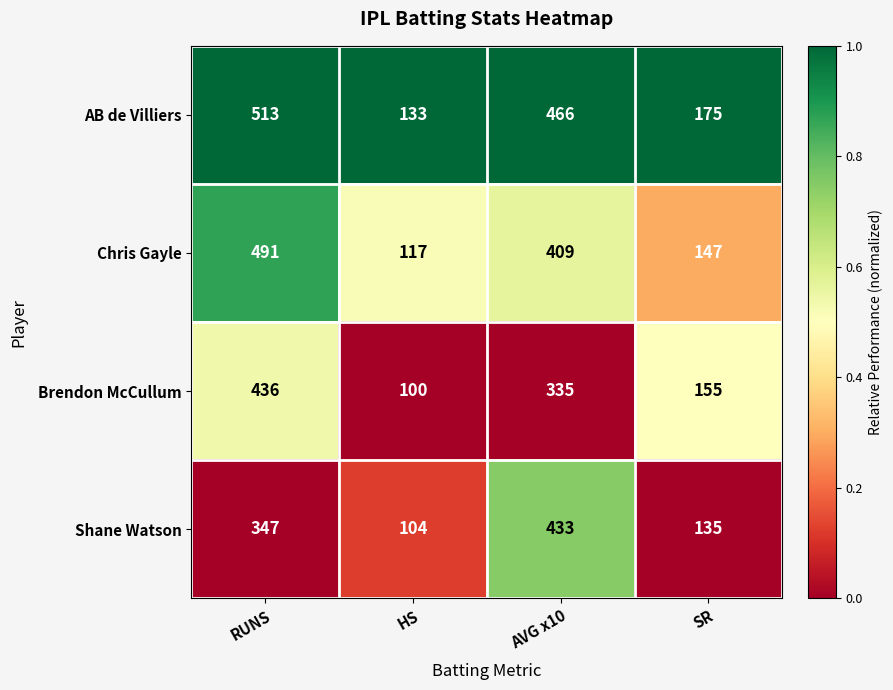

At which category is the sum across all series the highest?

RUNS